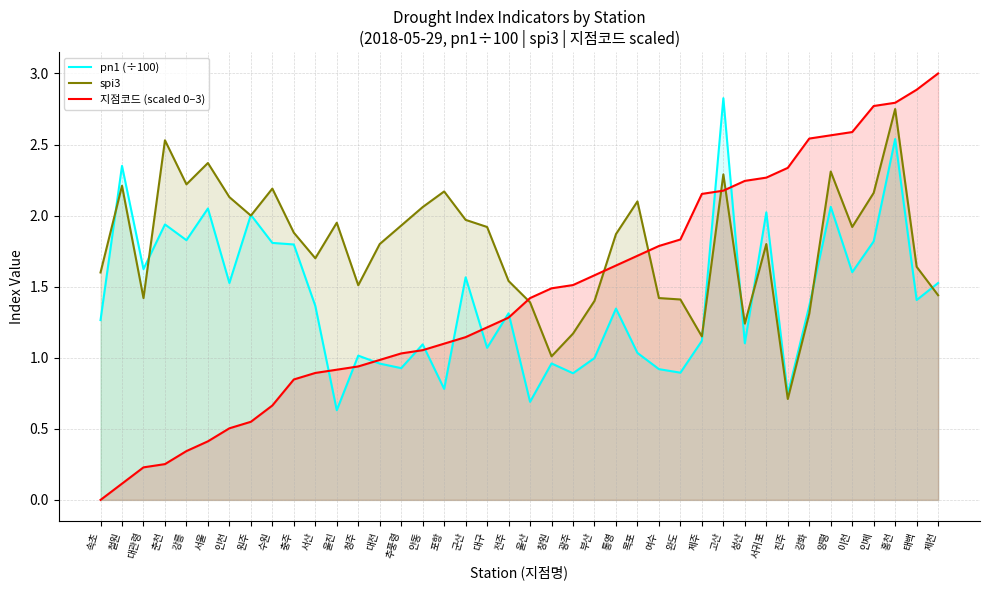

True or false: 지점코드 (scaled 0–3) has more than 2 points higher than both neighbors.

False